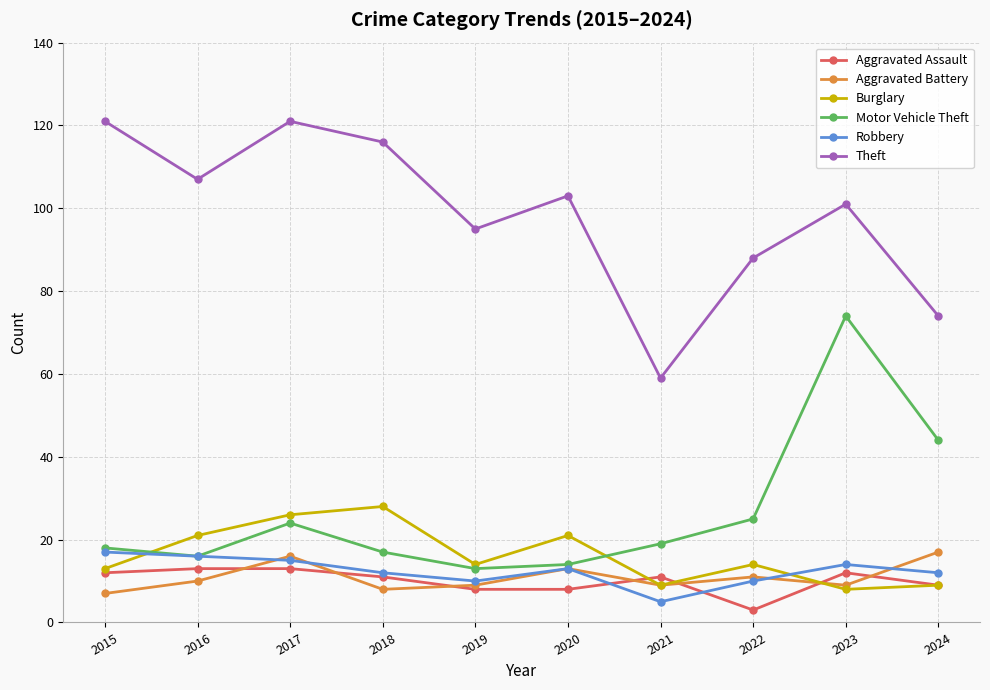

What is the sum of all Robbery values?

124